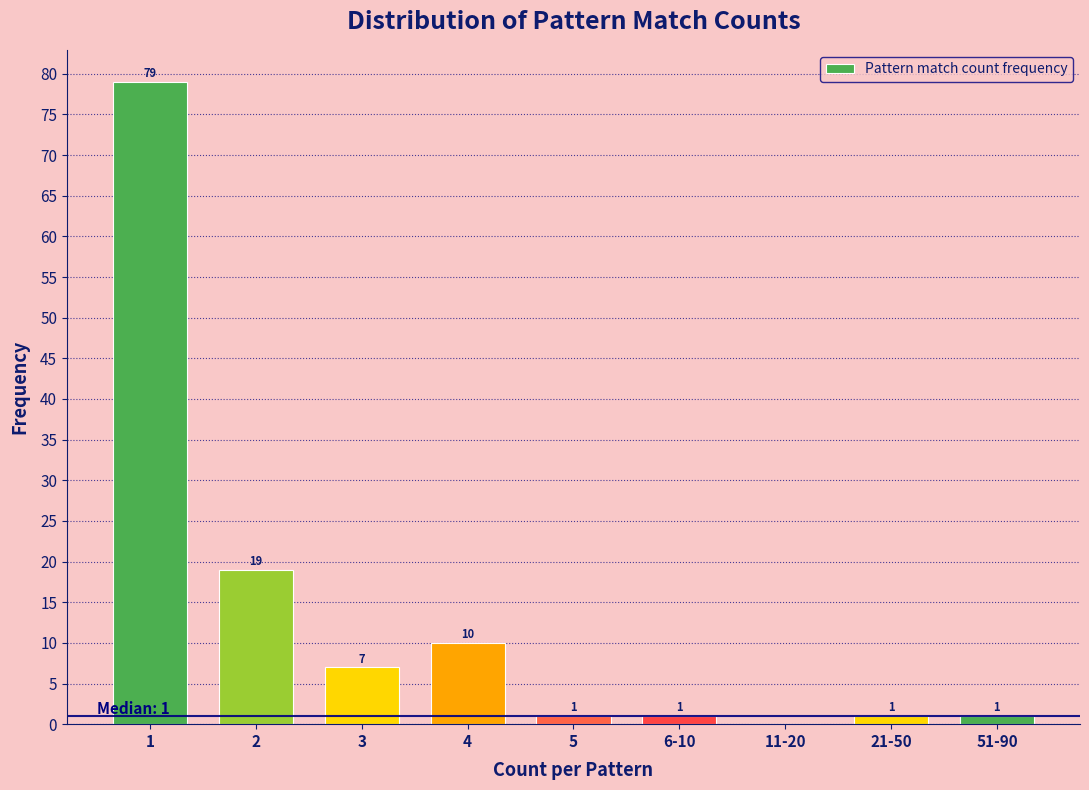

Reading left to right, extract all data points from this chart.

1=79	2=19	3=7	4=10	5=1	6-10=1	11-20=0	21-50=1	51-90=1